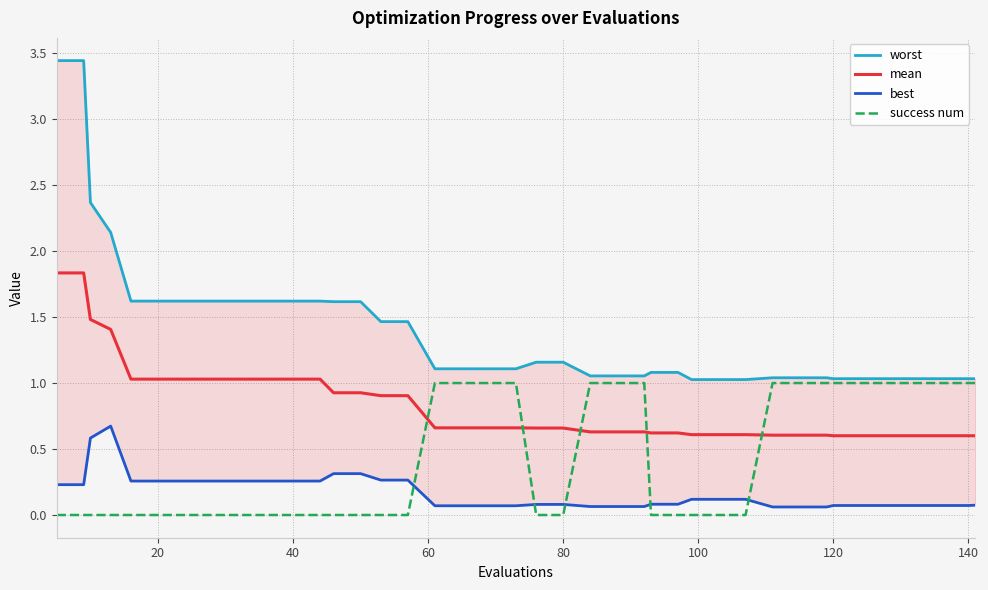

What is the difference between the second highest and second lowest values in the mean series?

1.2